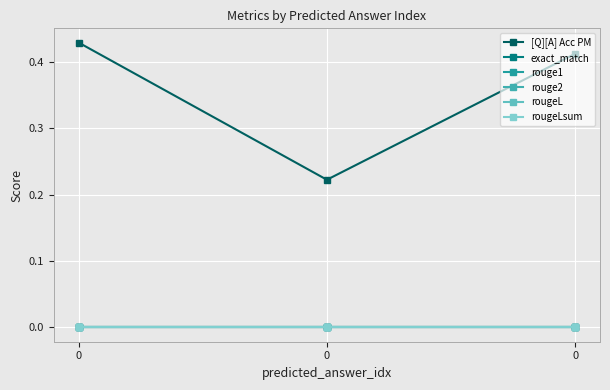

Is this an area chart (filled region under the line)?

No